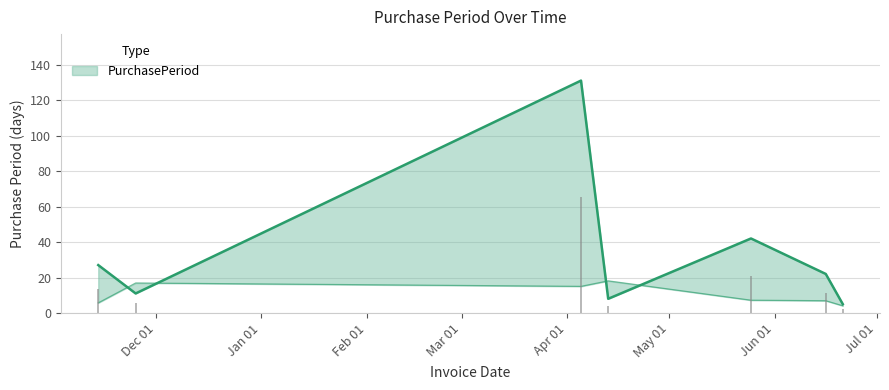

Where does the data first go above 22?

2016-11-14